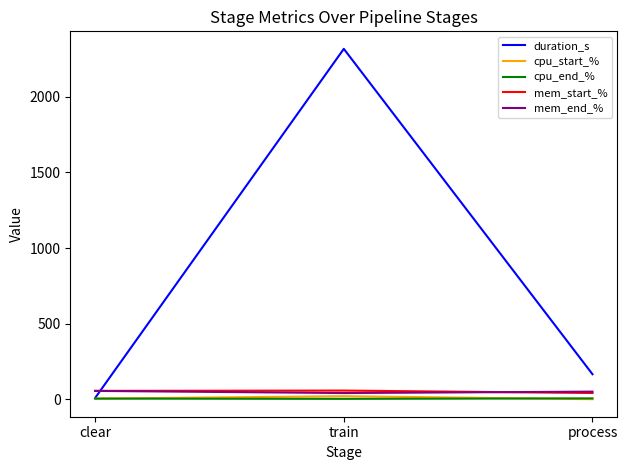

Is it true that mem_start_% equals 56.1 at clear?

True